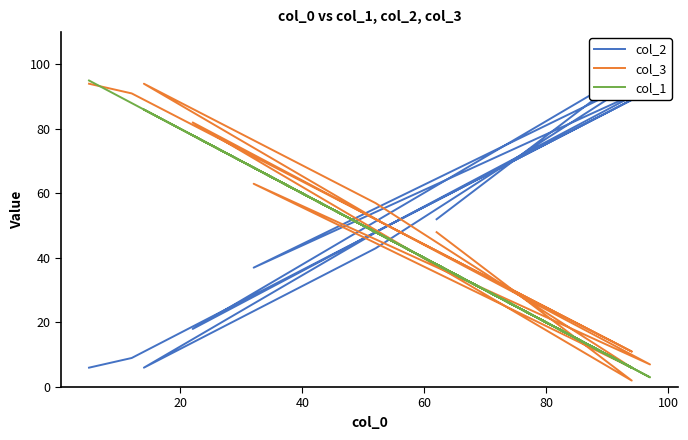

The col_1 series shows 88 at 10. True or false?

True